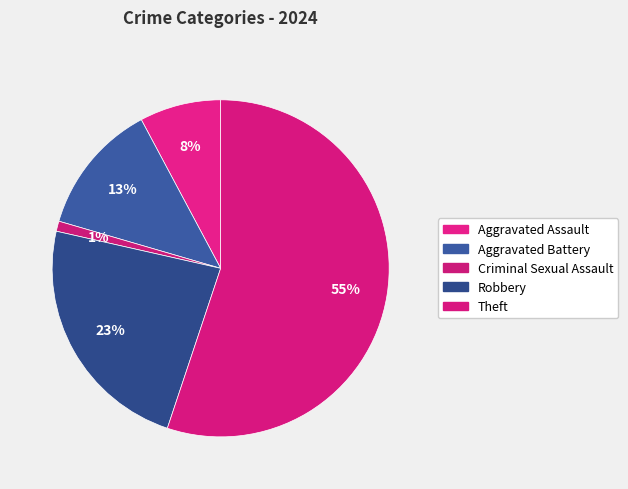

How many slices are in this pie chart?

5